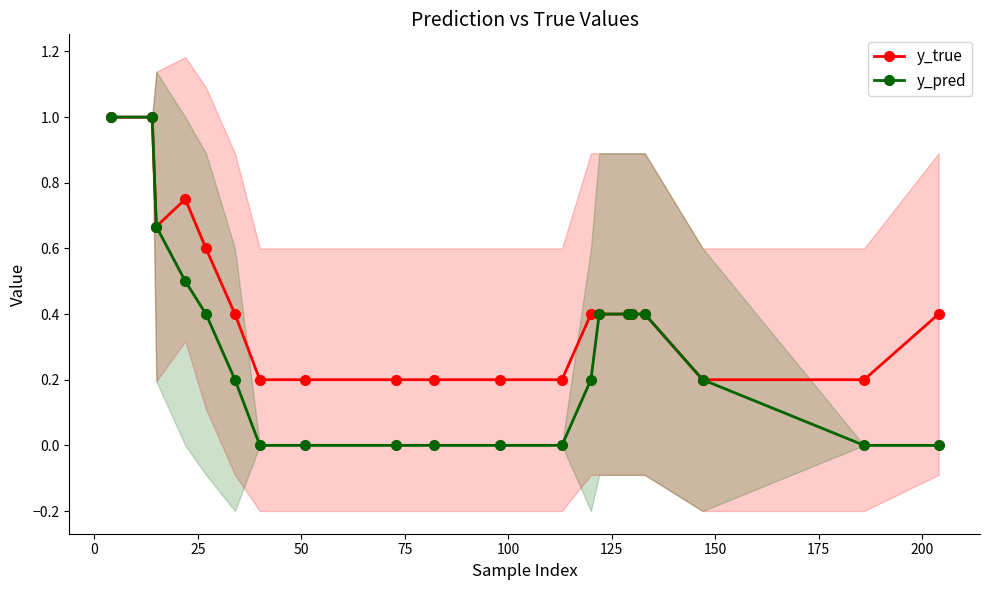

Which series has the widest spread of values?

y_pred